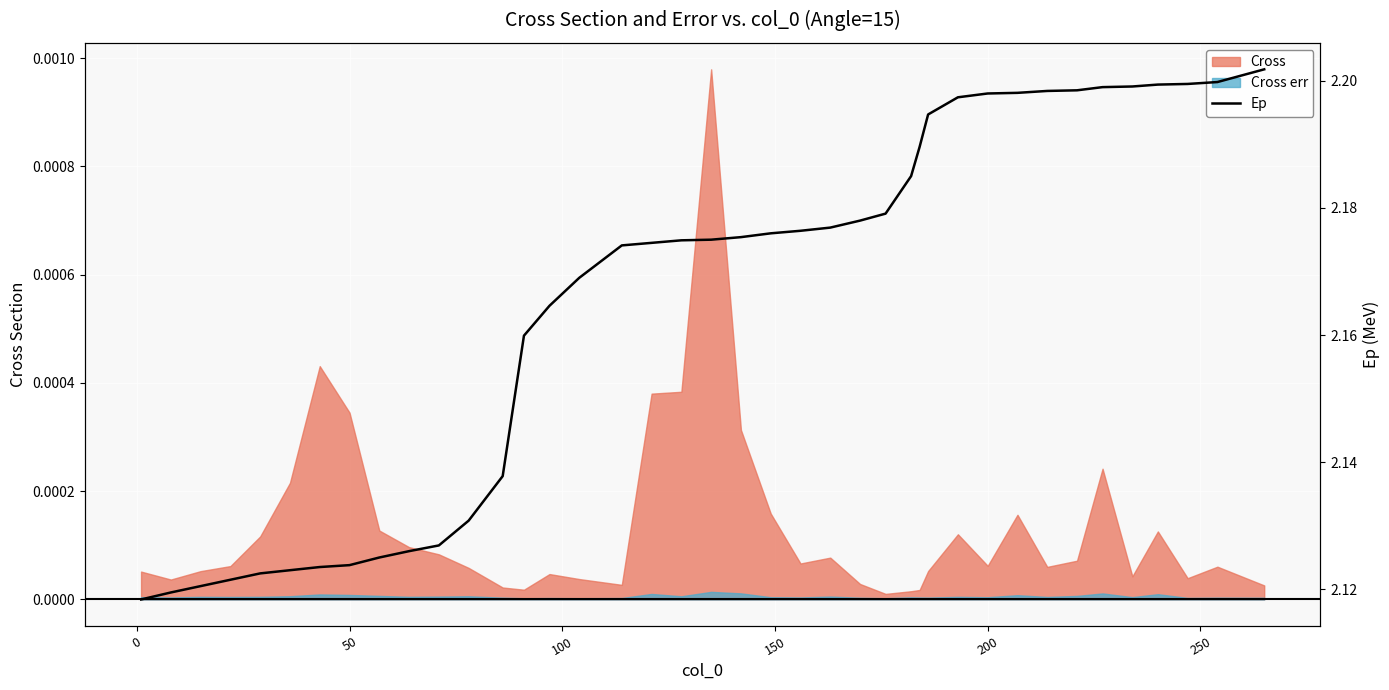

The value at 20 is 3.1. True or false?

False